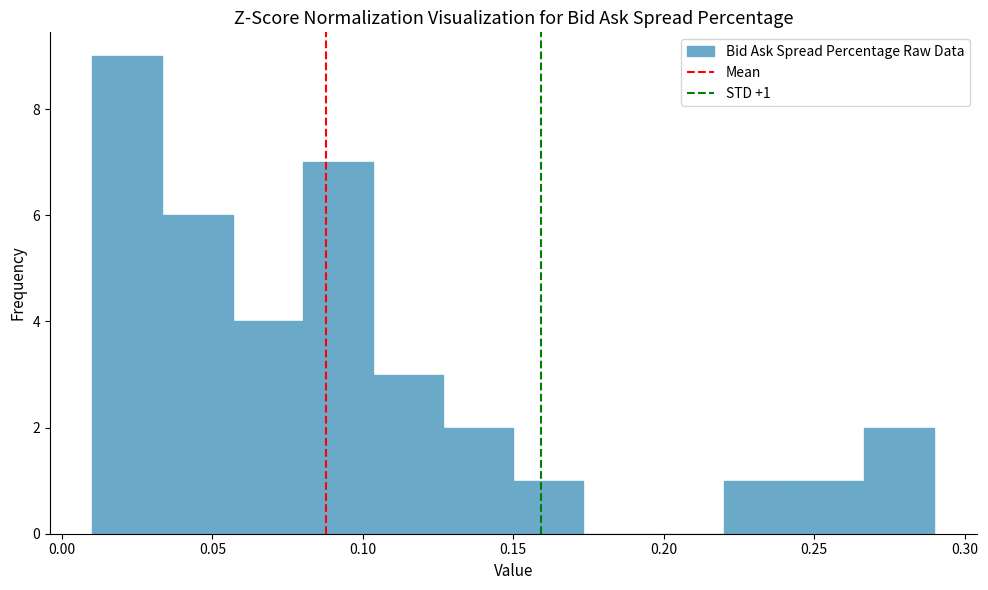

Which range on the x-axis has the tallest bar?

0.010 to 0.035